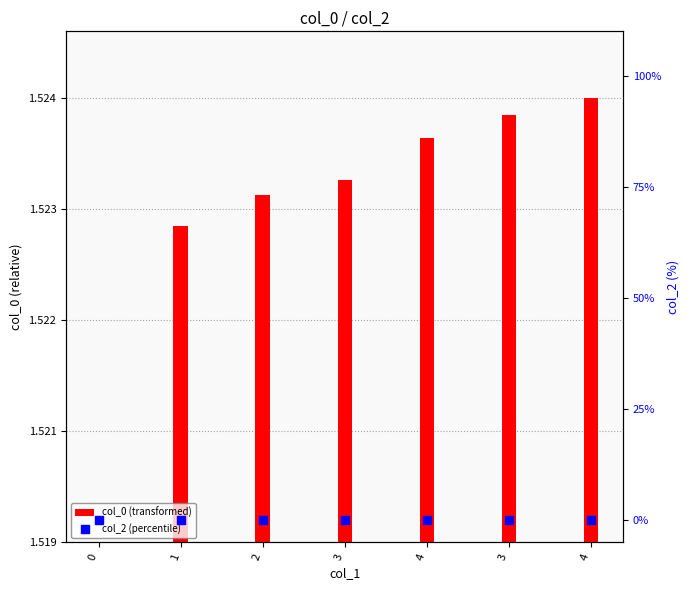

What is the total value across all series at 2?

4084865